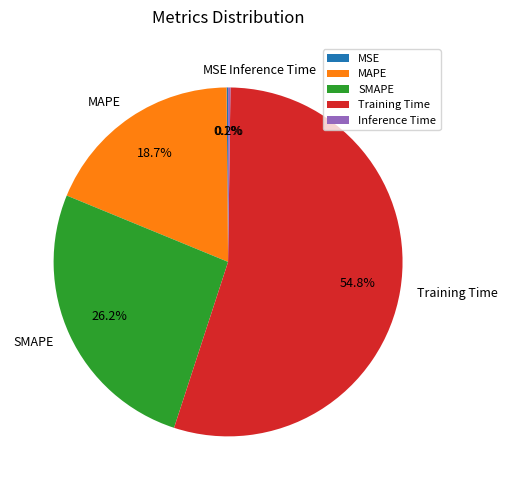

What portion of the pie excludes MAPE?

81.3%